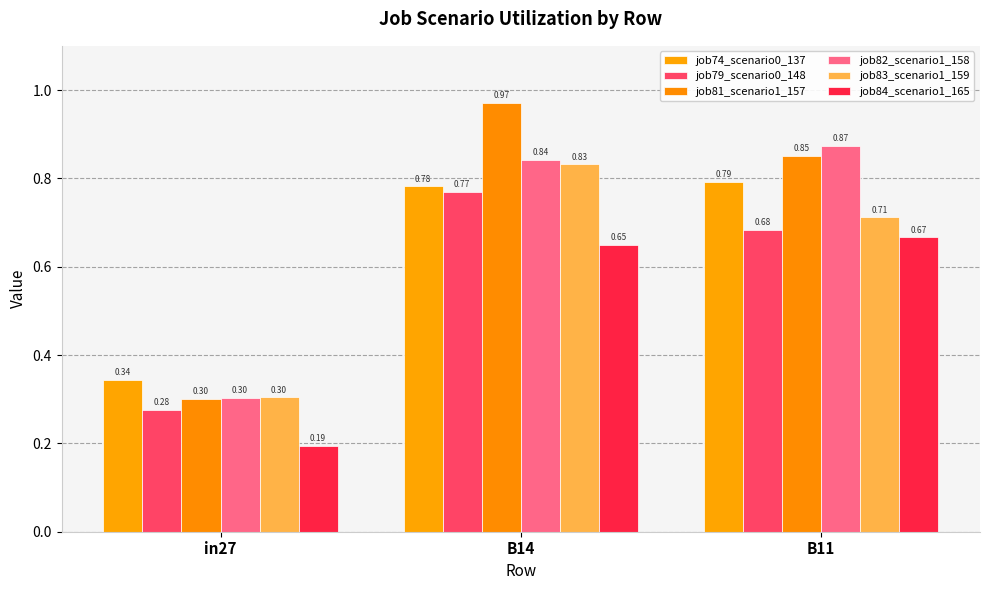

What is the sum of all job79_scenario0_148 values?

1.7